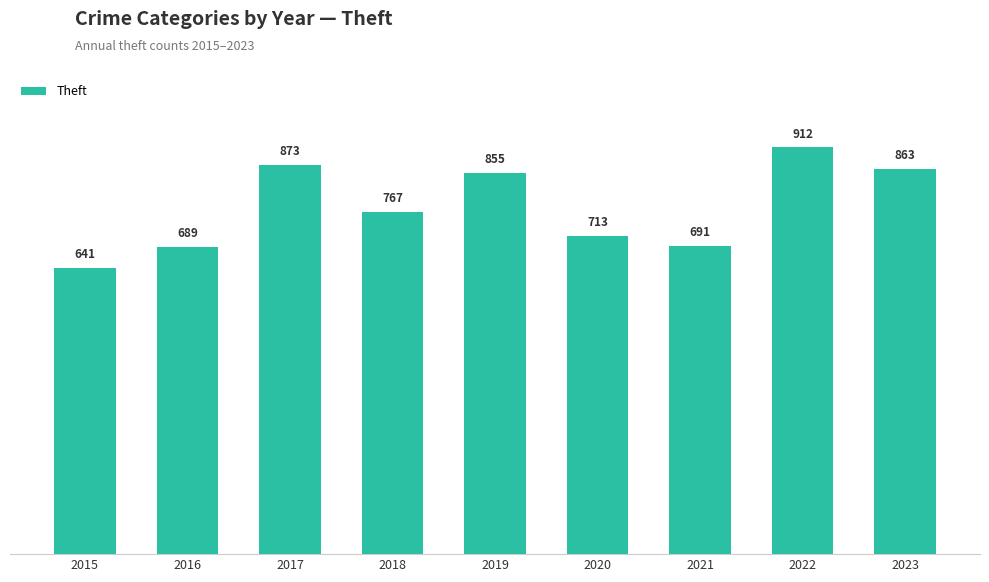

How many values are below 767?

4